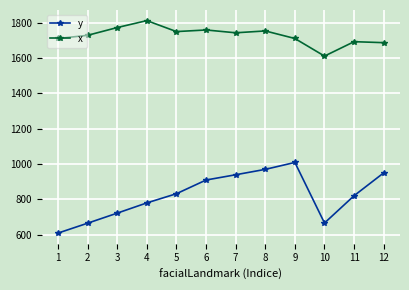

At which category does y reach its first local peak?

9